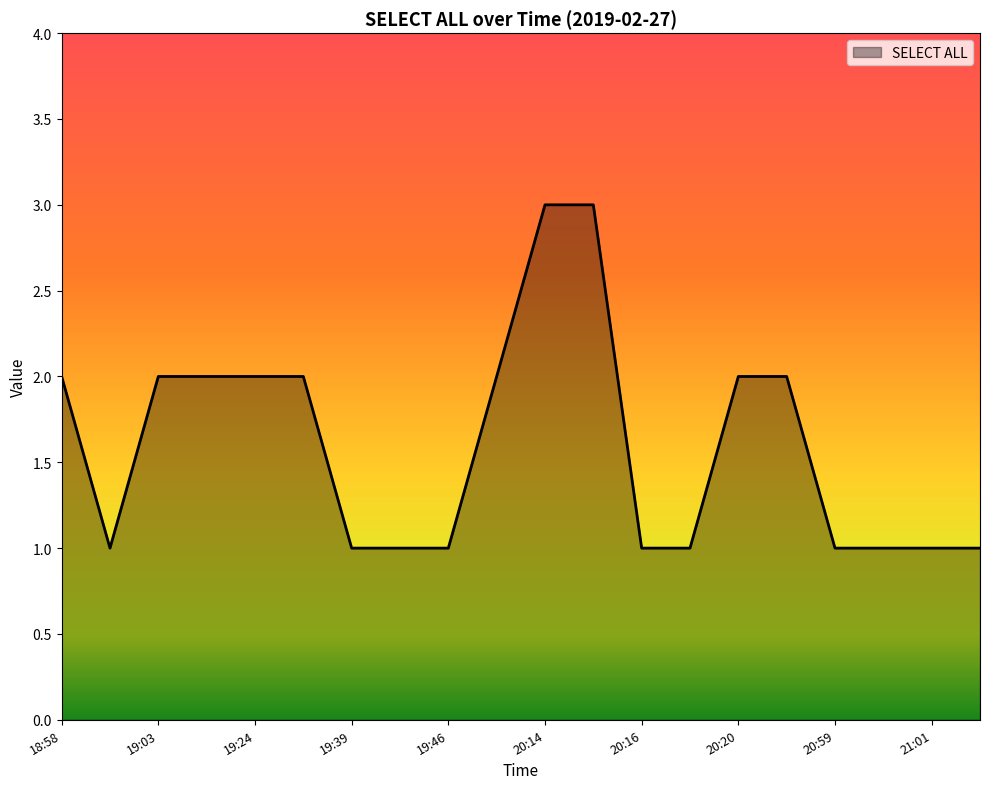

What is the maximum value shown in the chart?

3